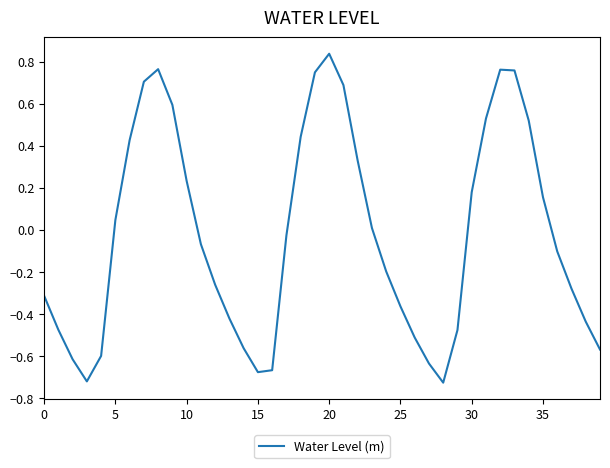

What is the difference between the maximum and minimum values?

1.6